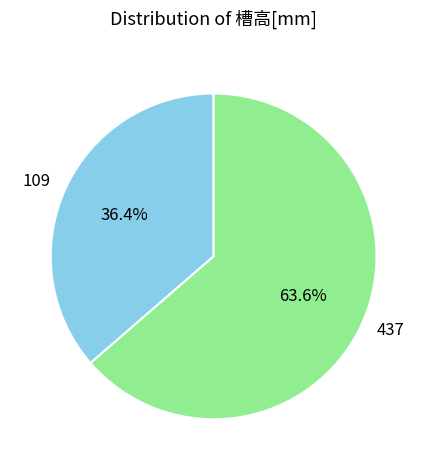

Combined, what portion of the pie is 109 and 437?

100.0%